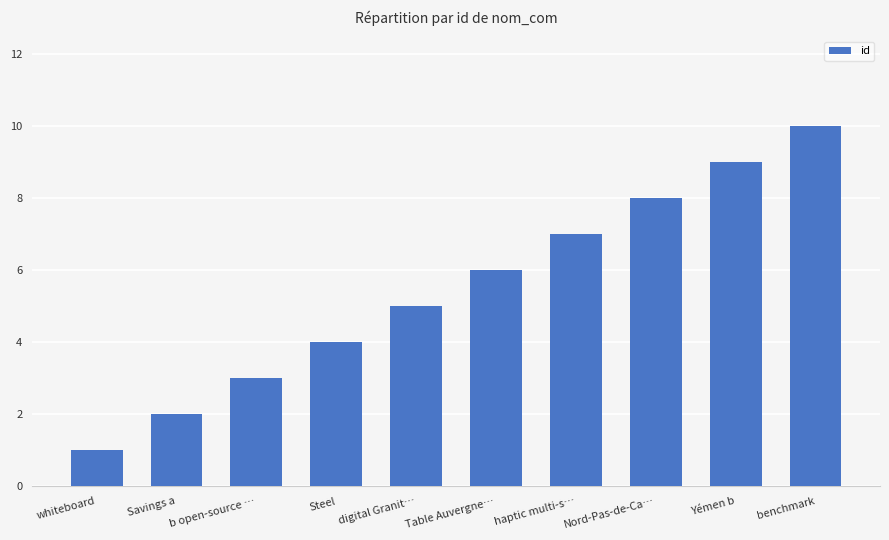

How many values are between 3 and 8?

6